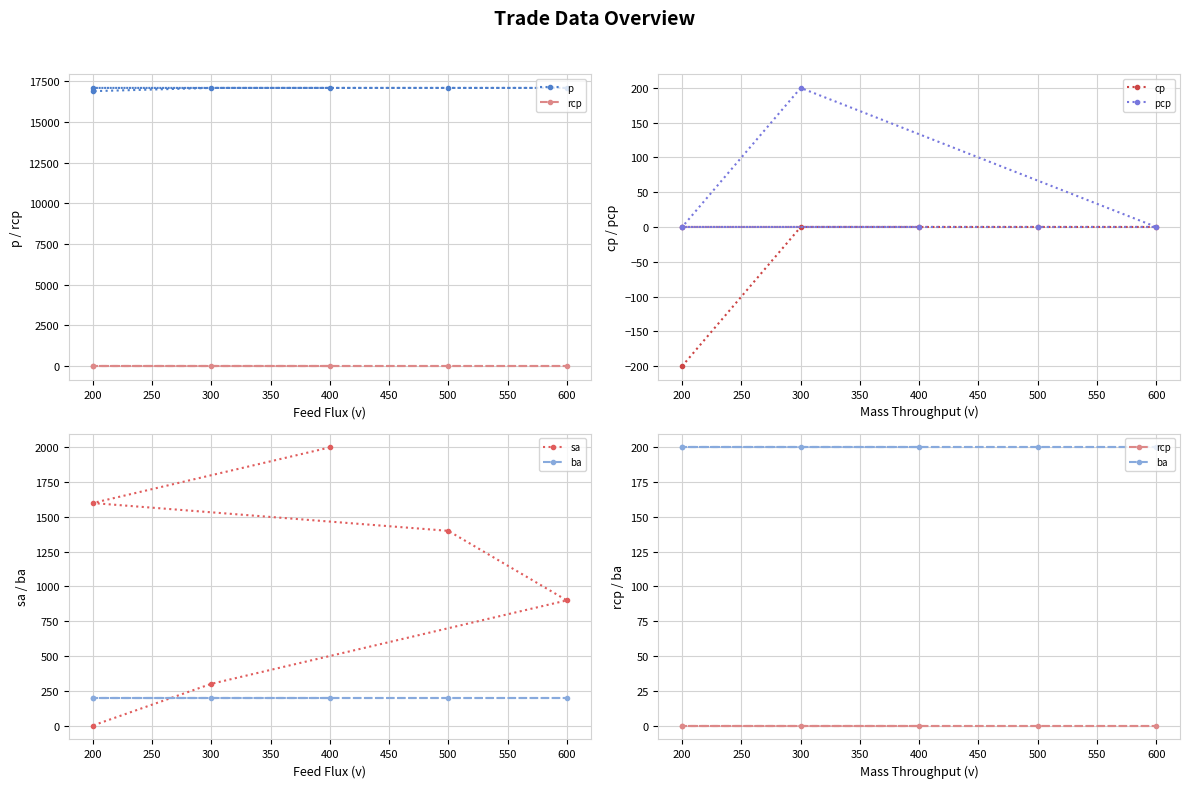

Which series has the widest spread of values?

sa